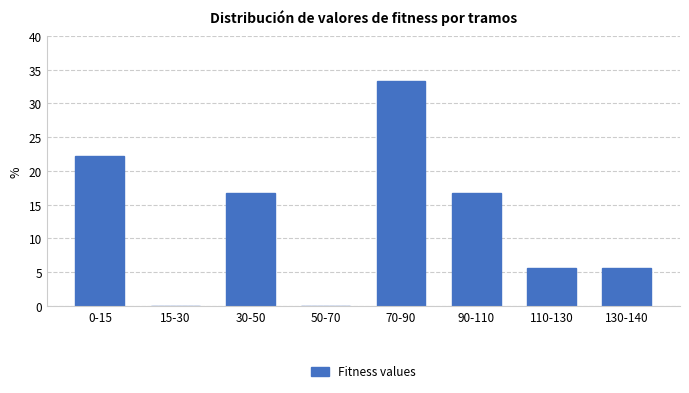

Reading right to left, list all the values displayed in this chart.

130-140=5.6	110-130=5.6	90-110=16.7	70-90=33.3	50-70=0.0	30-50=16.7	15-30=0.0	0-15=22.2